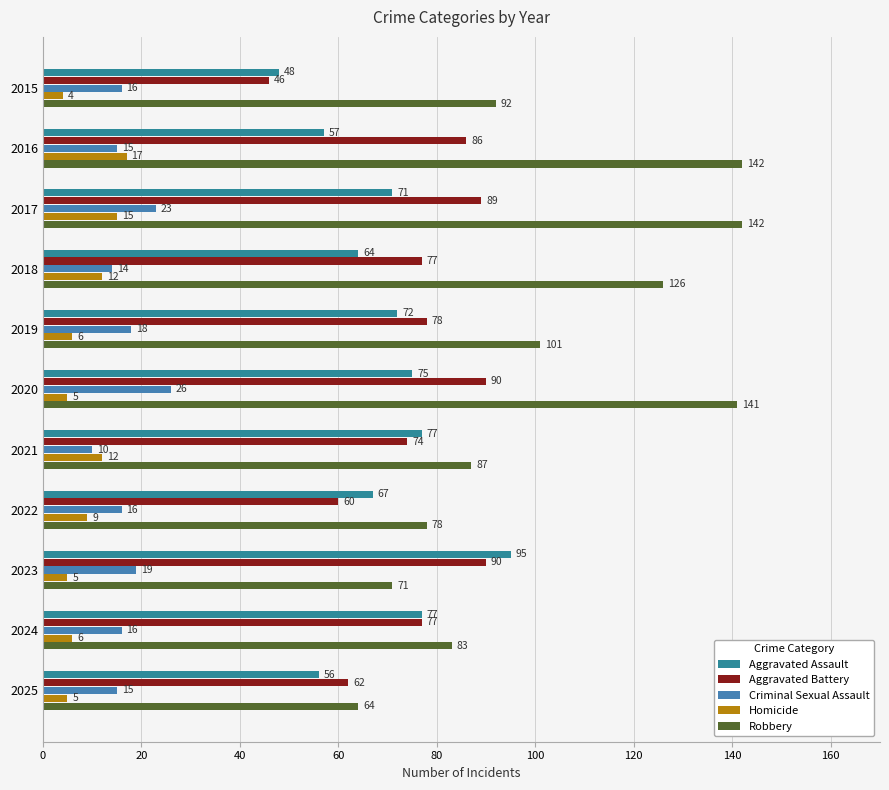

How many data points does each series have?

11